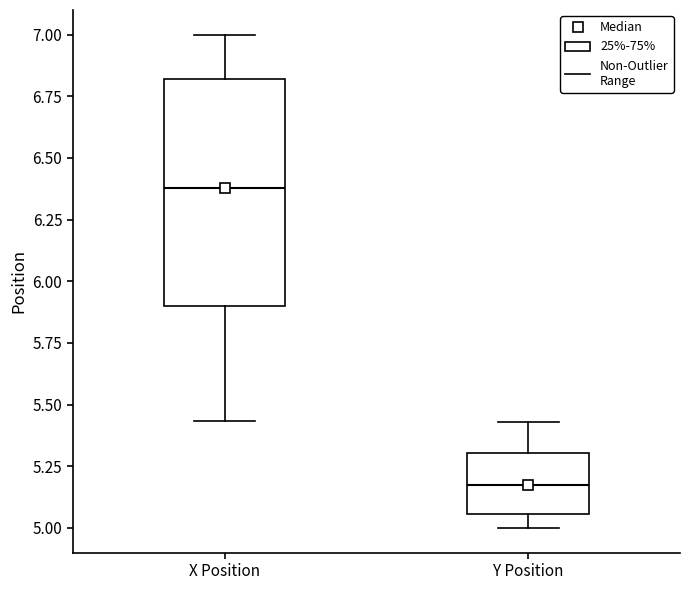

Where is the upper edge of the box for Y Position on the y-axis? The values are not printed on the chart, so give them approximately, as read against the axis.

5.30